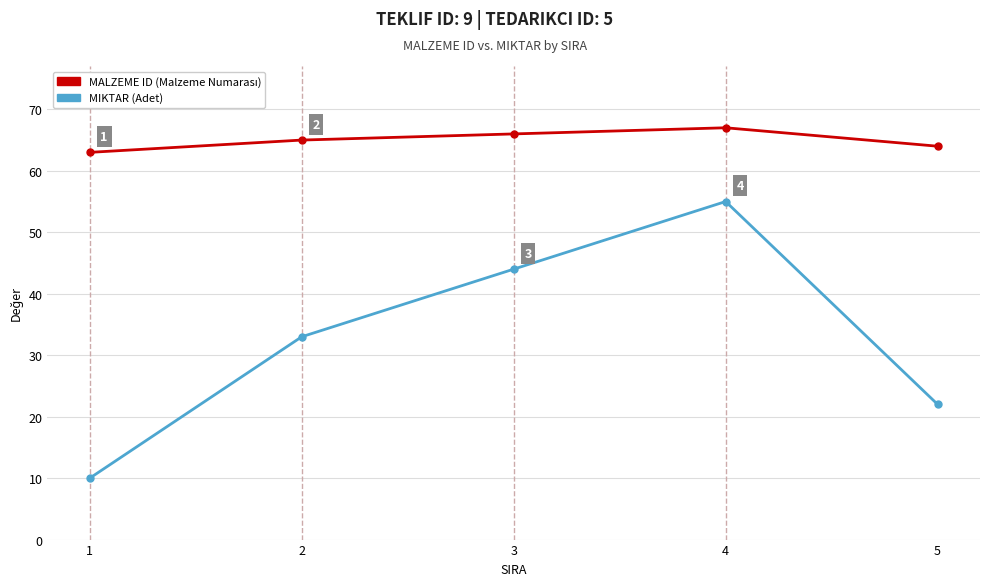

What is the greatest value displayed?

67